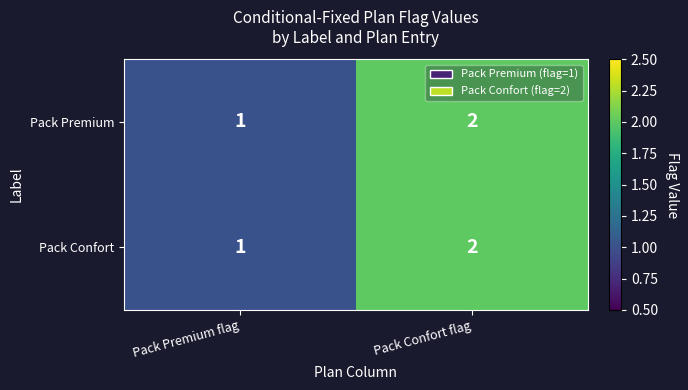

What is the sum of all Pack Confort values?

3